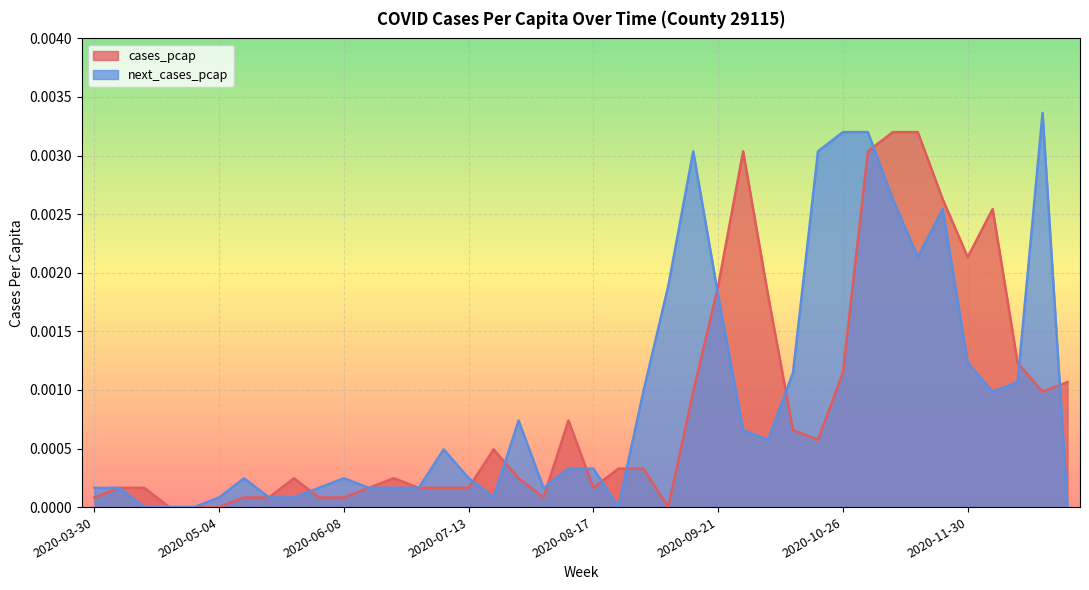

Which series has the largest range (max minus min)?

next_cases_pcap